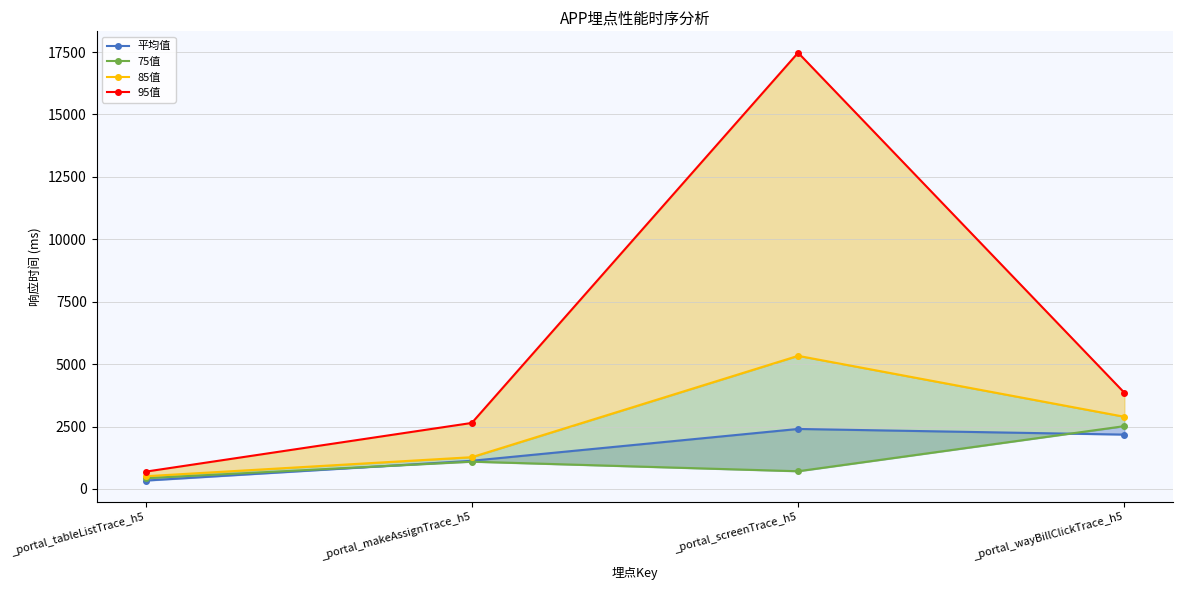

True or false: 85值 and 平均值 cross at least once.

False